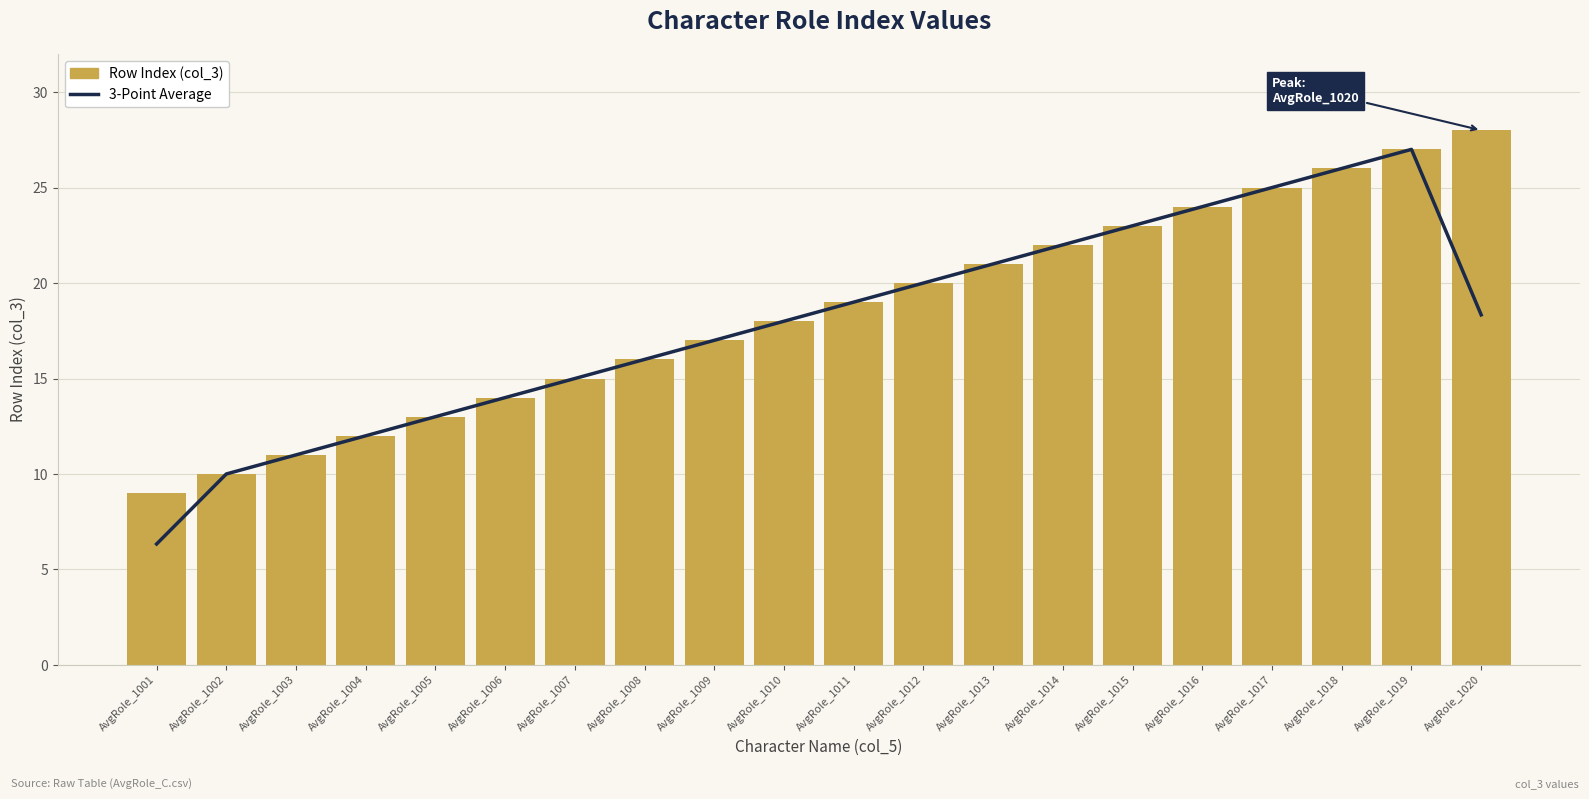

How many groups of bars are there?

20